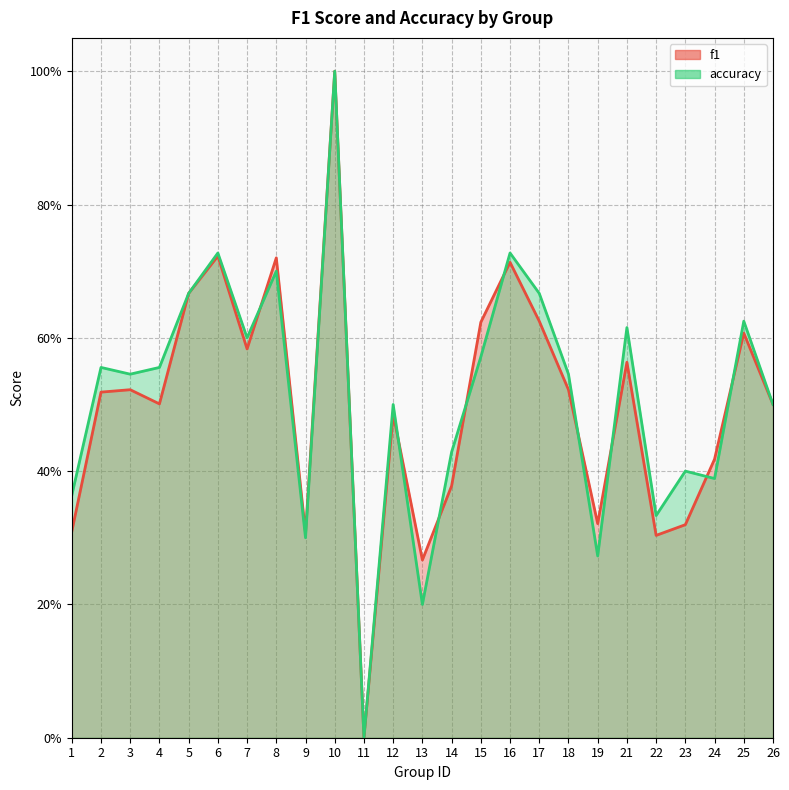

How many data points does each series have?

25